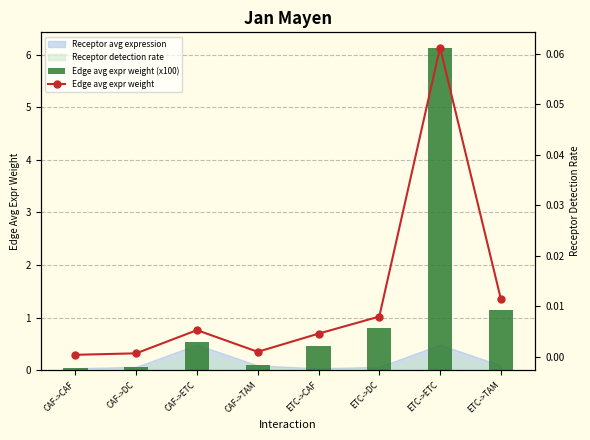

Are the bars horizontal?

No